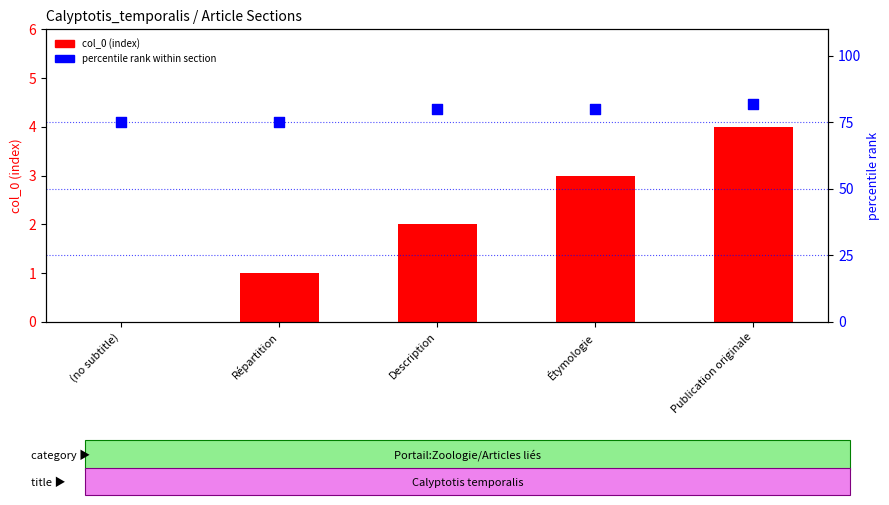

At how many categories does at least one series exceed 7?

5